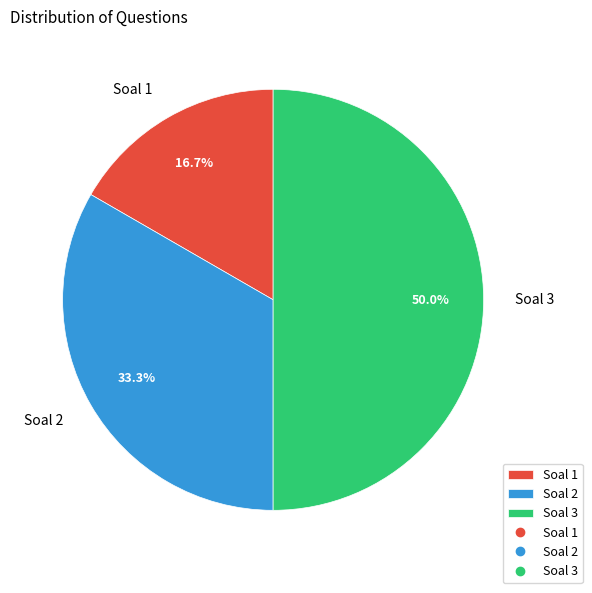

How much of the chart is everything except Soal 1?

83.3%